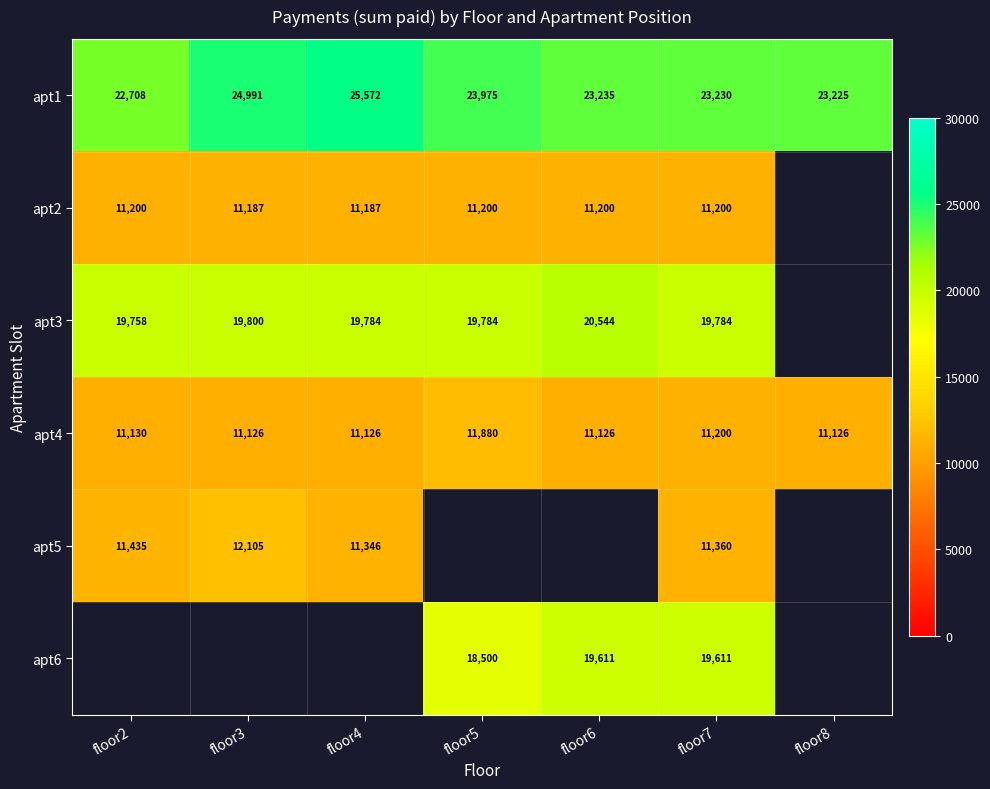

Where does the apt1 series first go above 23235?

floor3